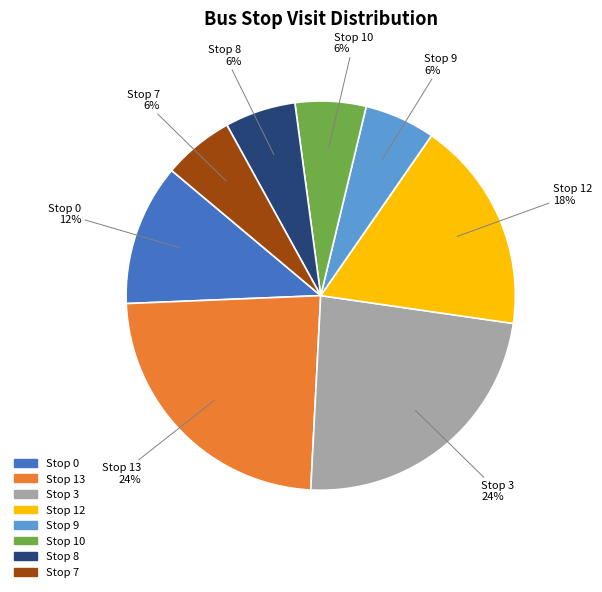

Does any single category account for the majority?

No